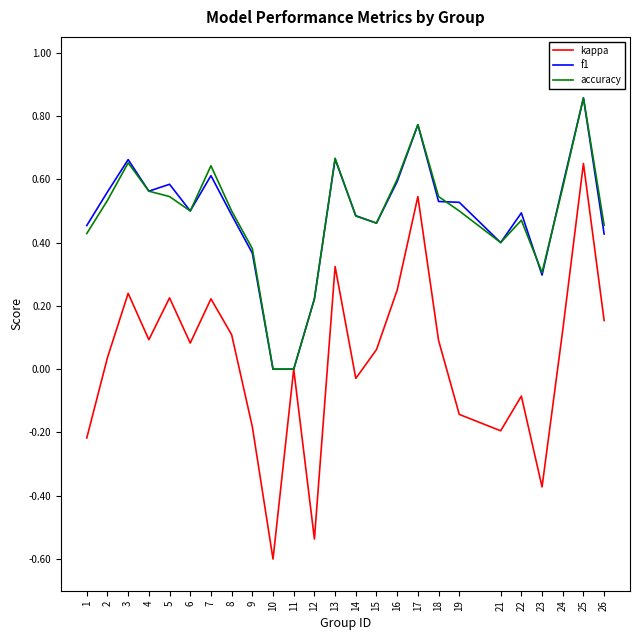

At which category does f1 reach its first local peak?

3